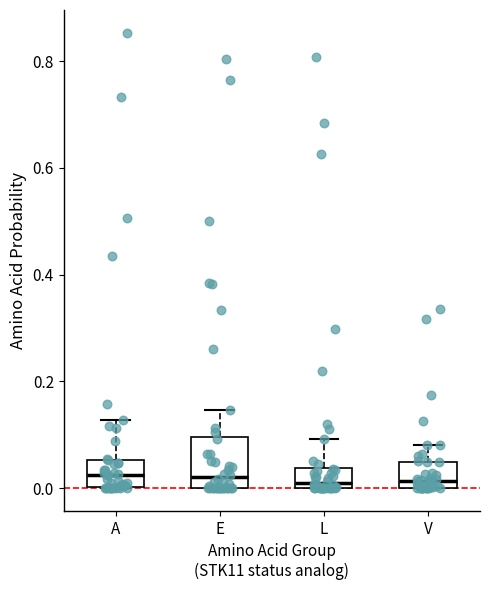

Reading left to right, read every box against the y-axis: the position of its median line, the range the box covers, and the ends of its whiskers. The values are not printed on the chart, so give them approximately, as read against the axis.

A: median 0.02, box 0.00 to 0.06, whiskers 0.00 to 0.12
E: median 0.02, box 0.00 to 0.10, whiskers 0.00 to 0.14
L: median 0.02, box 0.00 to 0.04, whiskers 0.00 to 0.10
V: median 0.02, box 0.00 to 0.04, whiskers 0.00 to 0.08